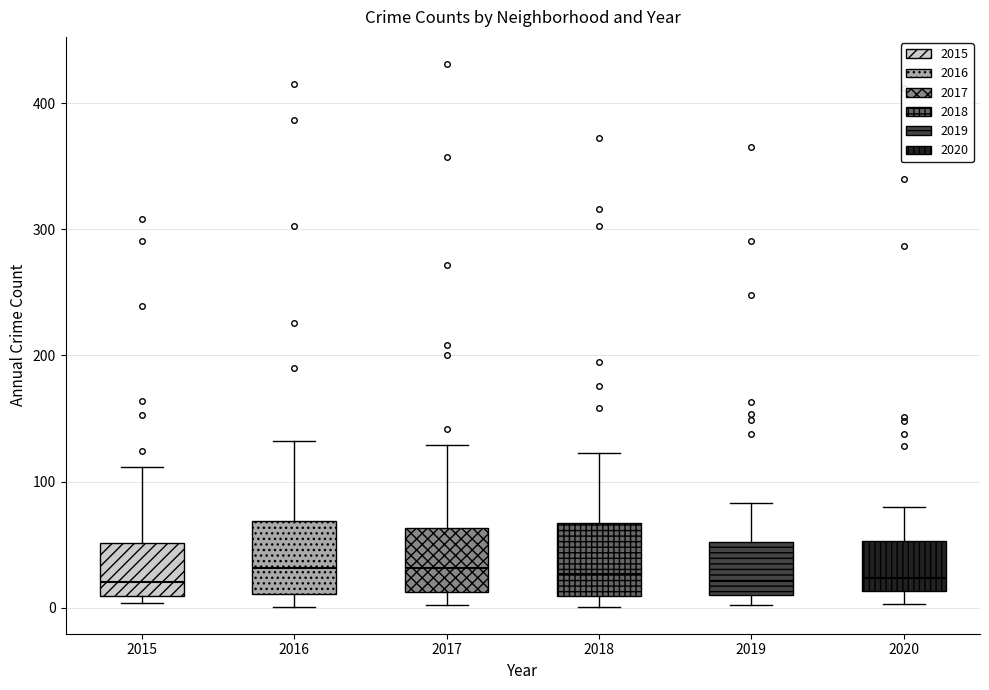

Reading left to right, transcribe this box plot: for each box, give where its median line is, the range the box spans, and where its two whiskers end, as read against the y-axis. The values are not printed on the chart, so give them approximately, as read against the axis.

2015: median 20, box 10 to 50, whiskers 0 to 110
2016: median 30, box 10 to 70, whiskers 0 to 130
2017: median 30, box 10 to 60, whiskers 0 to 130
2018: median 30, box 10 to 70, whiskers 0 to 120
2019: median 20, box 10 to 50, whiskers 0 to 80
2020: median 20, box 10 to 50, whiskers 0 to 80